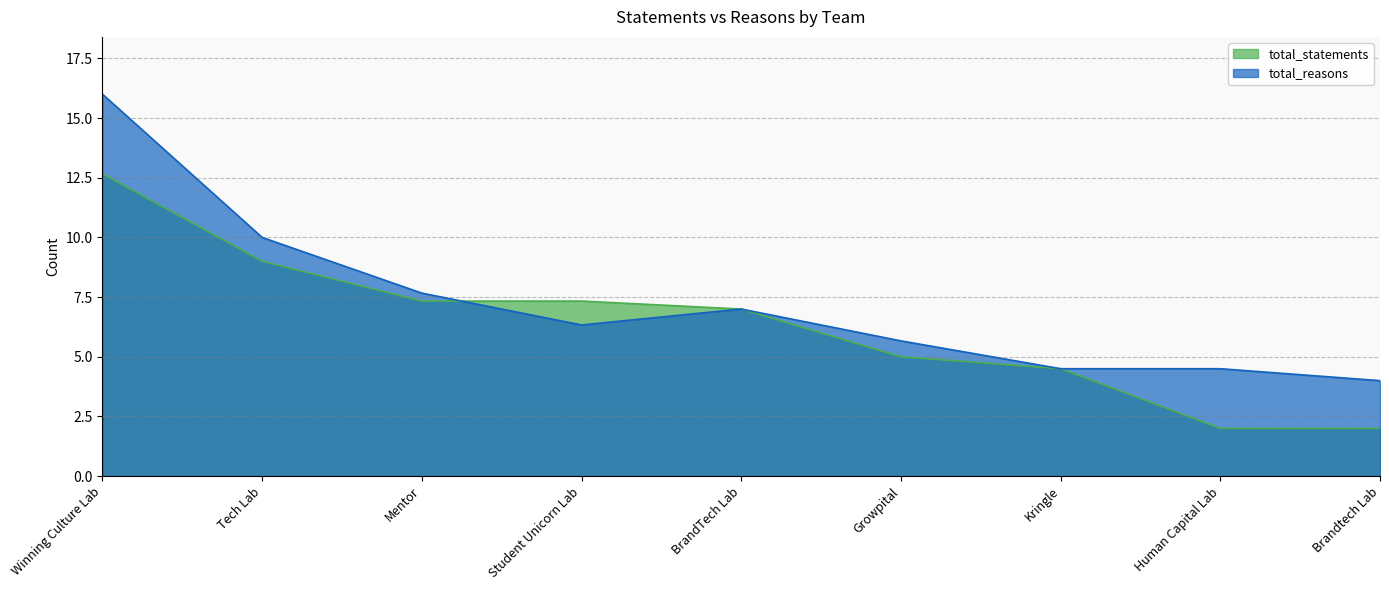

Does the chart have visible grid lines?

Yes